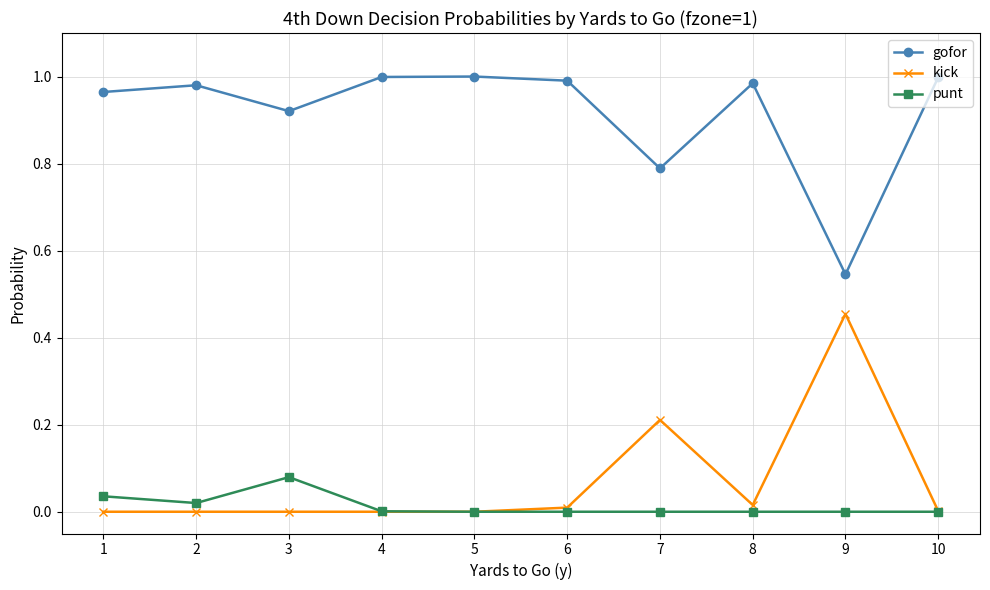

What are all the series names shown in the legend?

gofor, kick, punt